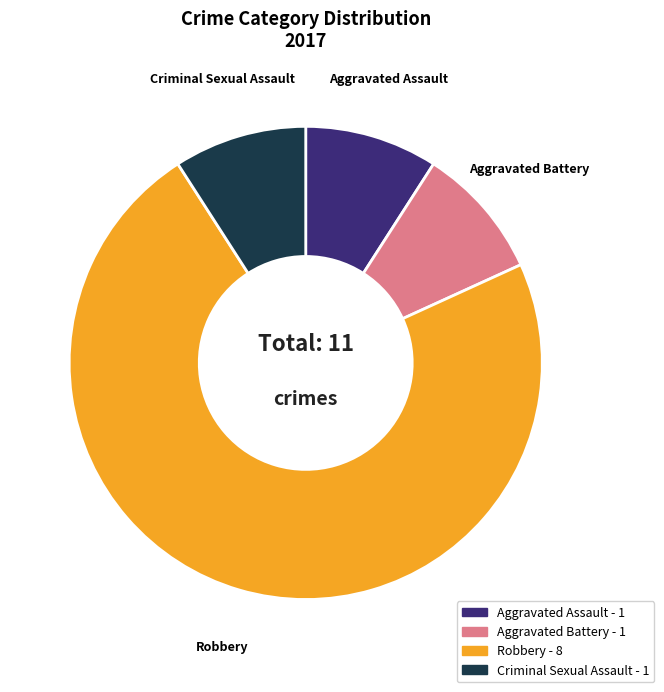

Which slice is the largest?

Robbery